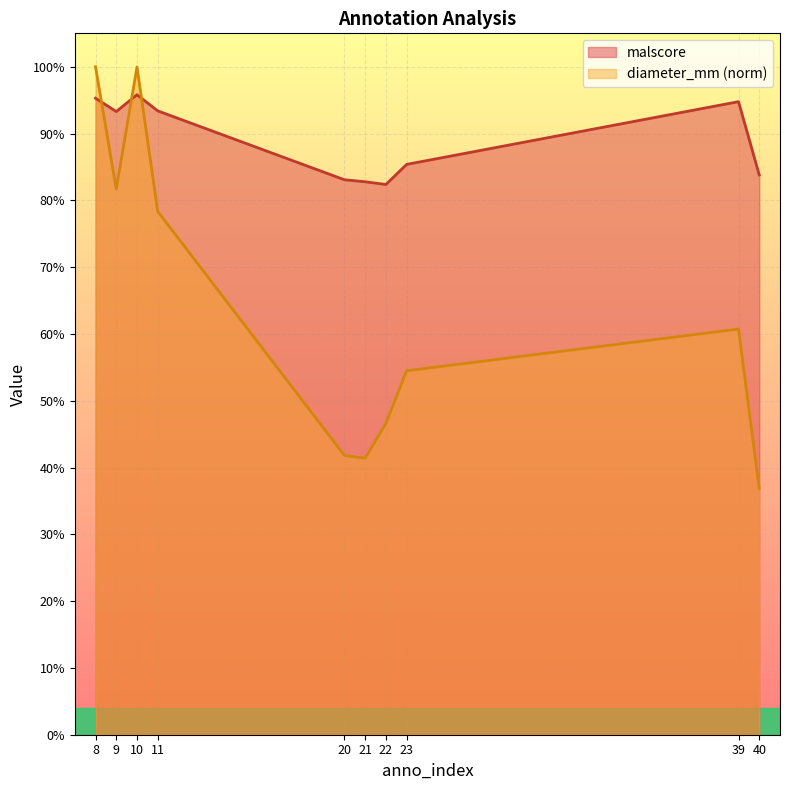

Which category has the lowest value in the malscore series?

22